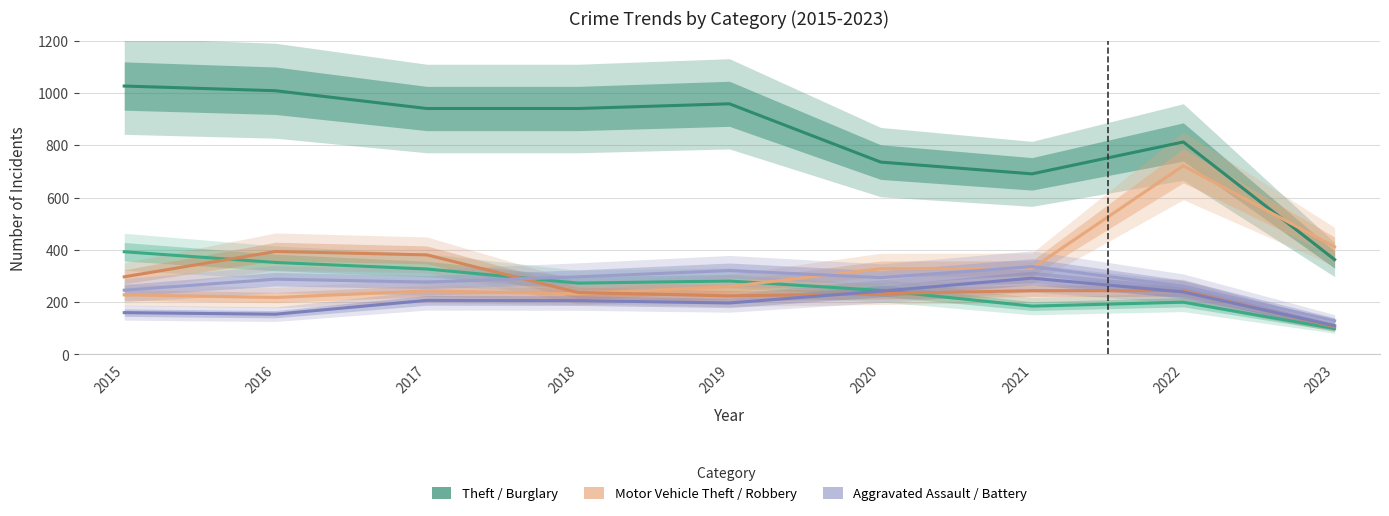

At which label is Aggravated Assault closest to 201?

2019